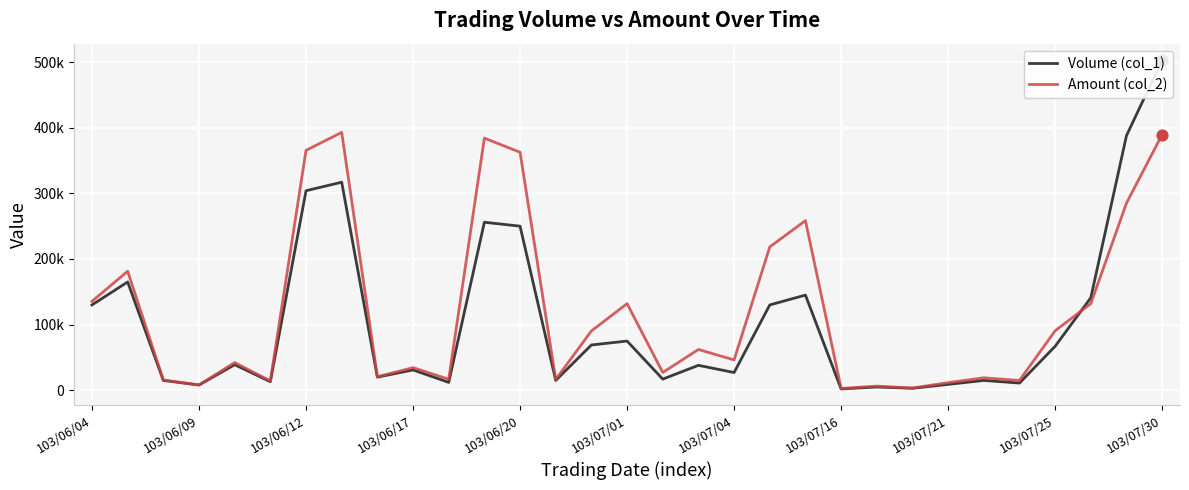

Which series has the largest Y range (max minus min)?

Volume (col_1)